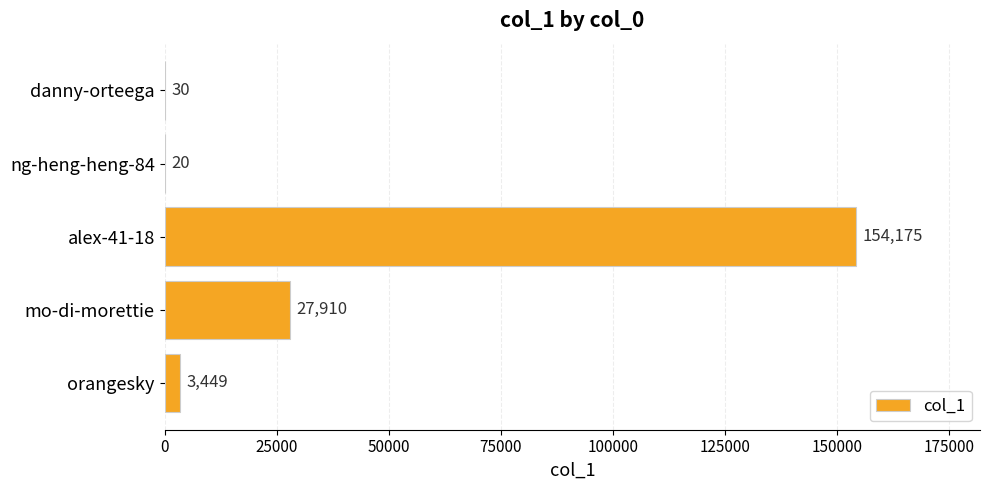

True or false: the data shows 32357 at alex-41-18.

False